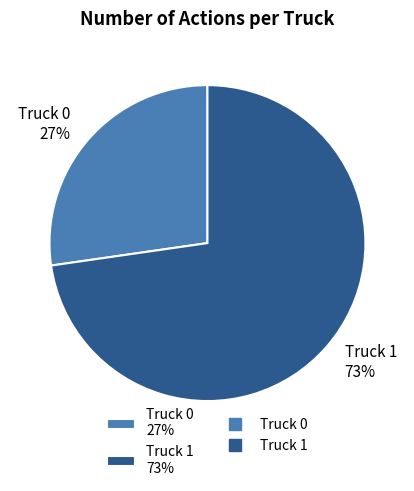

Rank the categories by value from lowest to highest.

Truck 0, Truck 1